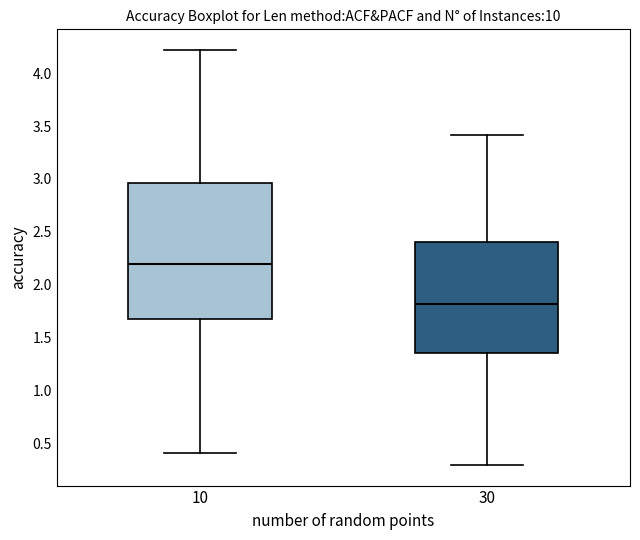

Reading left to right, transcribe this box plot: for each box, give where its median line is, the range the box spans, and where its two whiskers end, as read against the y-axis. The values are not printed on the chart, so give them approximately, as read against the axis.

10: median 2.20, box 1.70 to 2.95, whiskers 0.40 to 4.20
30: median 1.80, box 1.35 to 2.40, whiskers 0.30 to 3.40